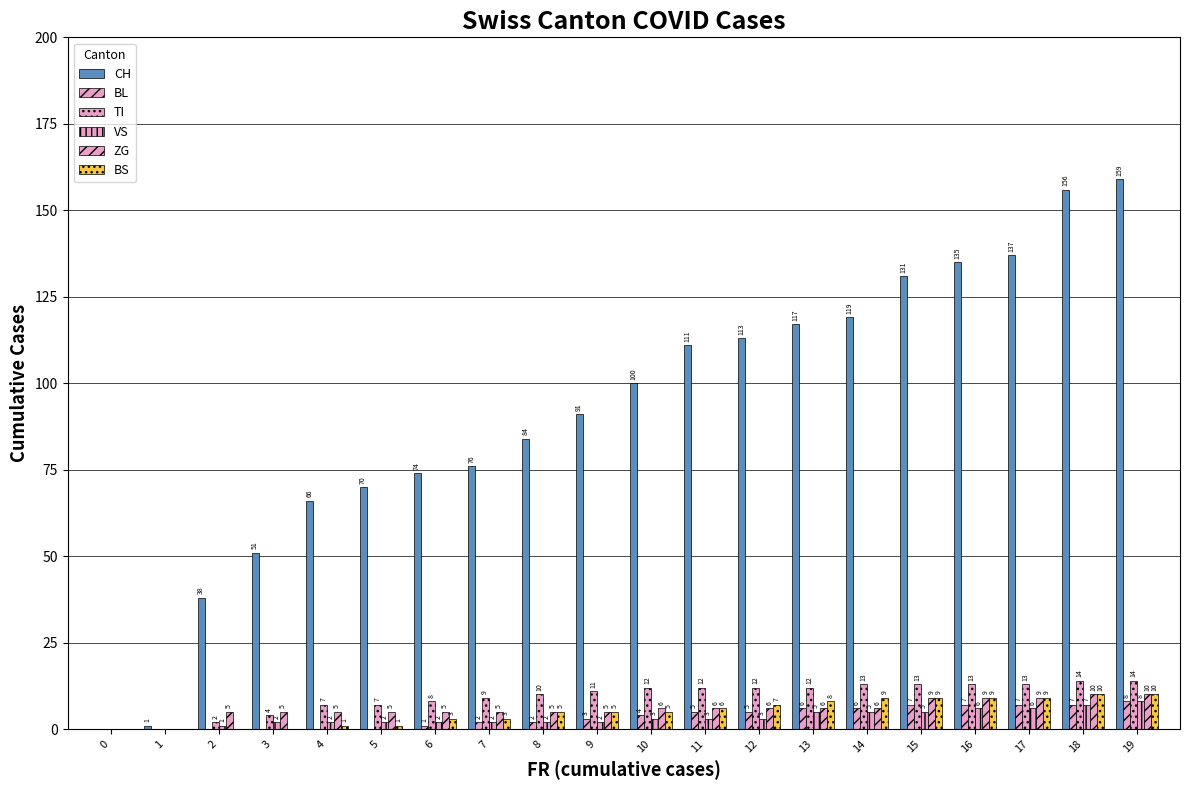

What is the difference between the maximum and minimum values in the TI series?

14